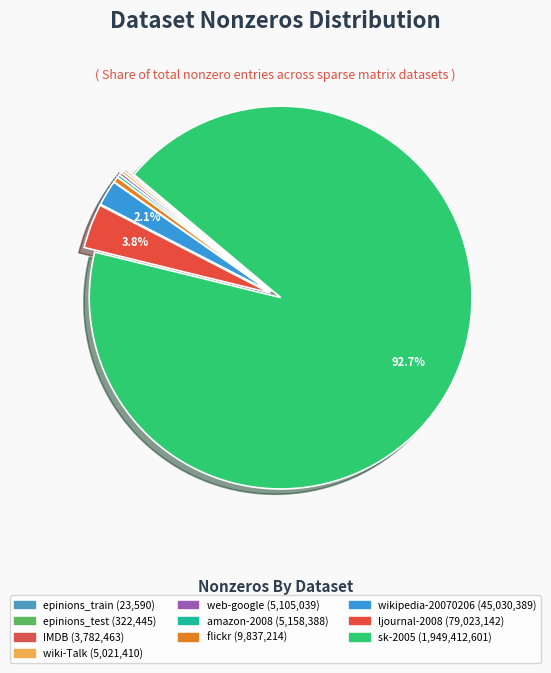

What is the smallest slice in the pie chart?

epinions_train